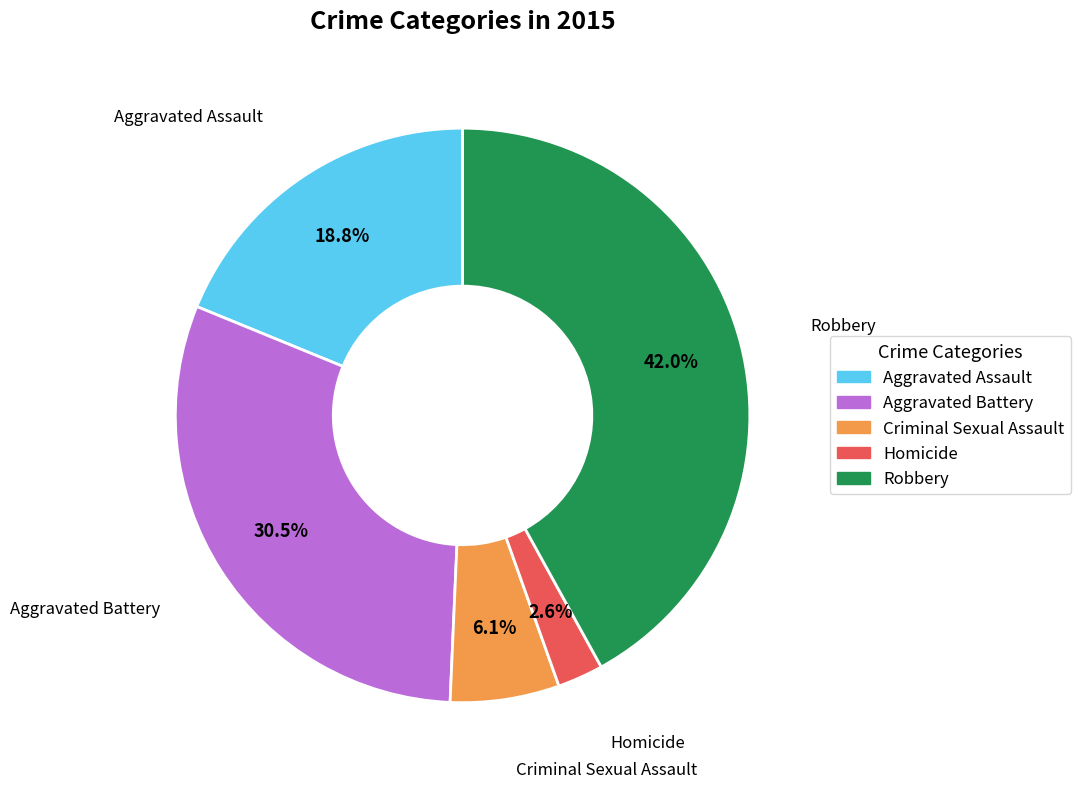

Is the sum of Homicide and Aggravated Assault greater than half?

No